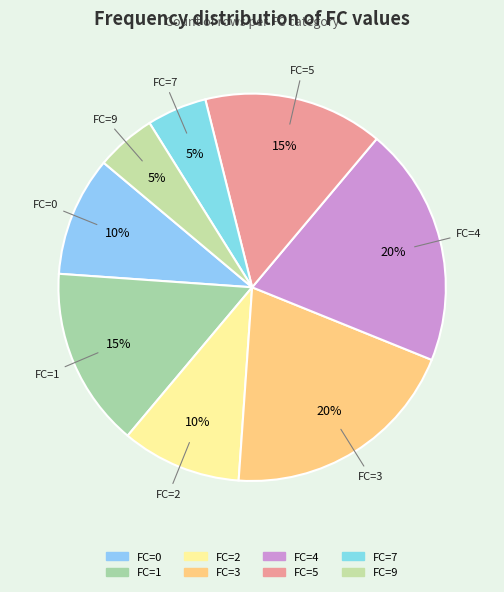

Is there a majority slice in this chart?

No